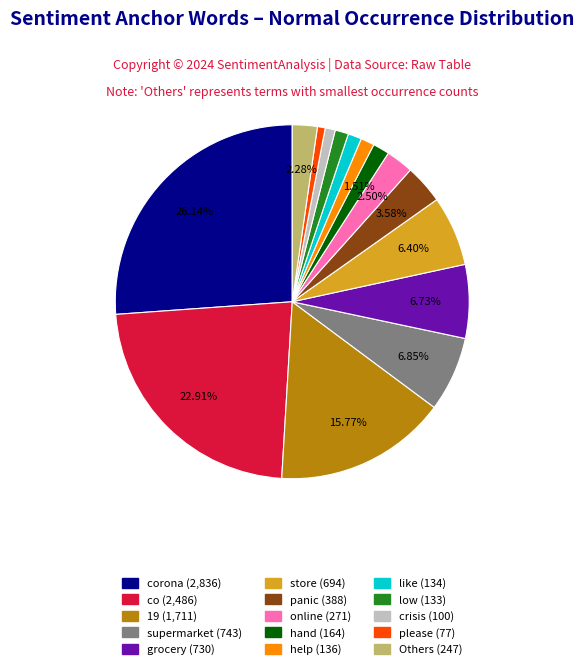

Is there any slice that represents more than half of the pie?

No